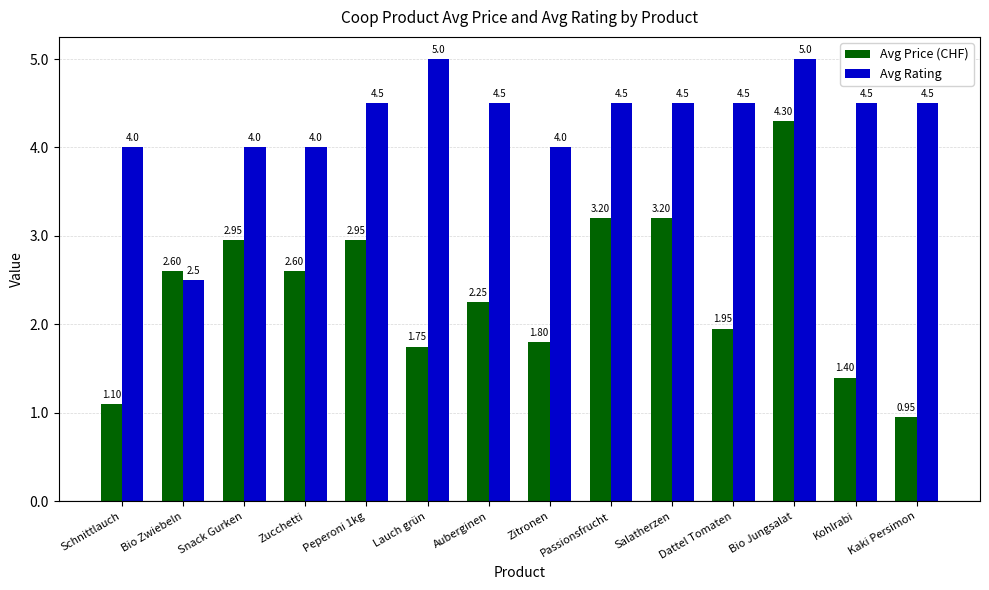

What is the label of the 10th bar from the left?

Salatherzen